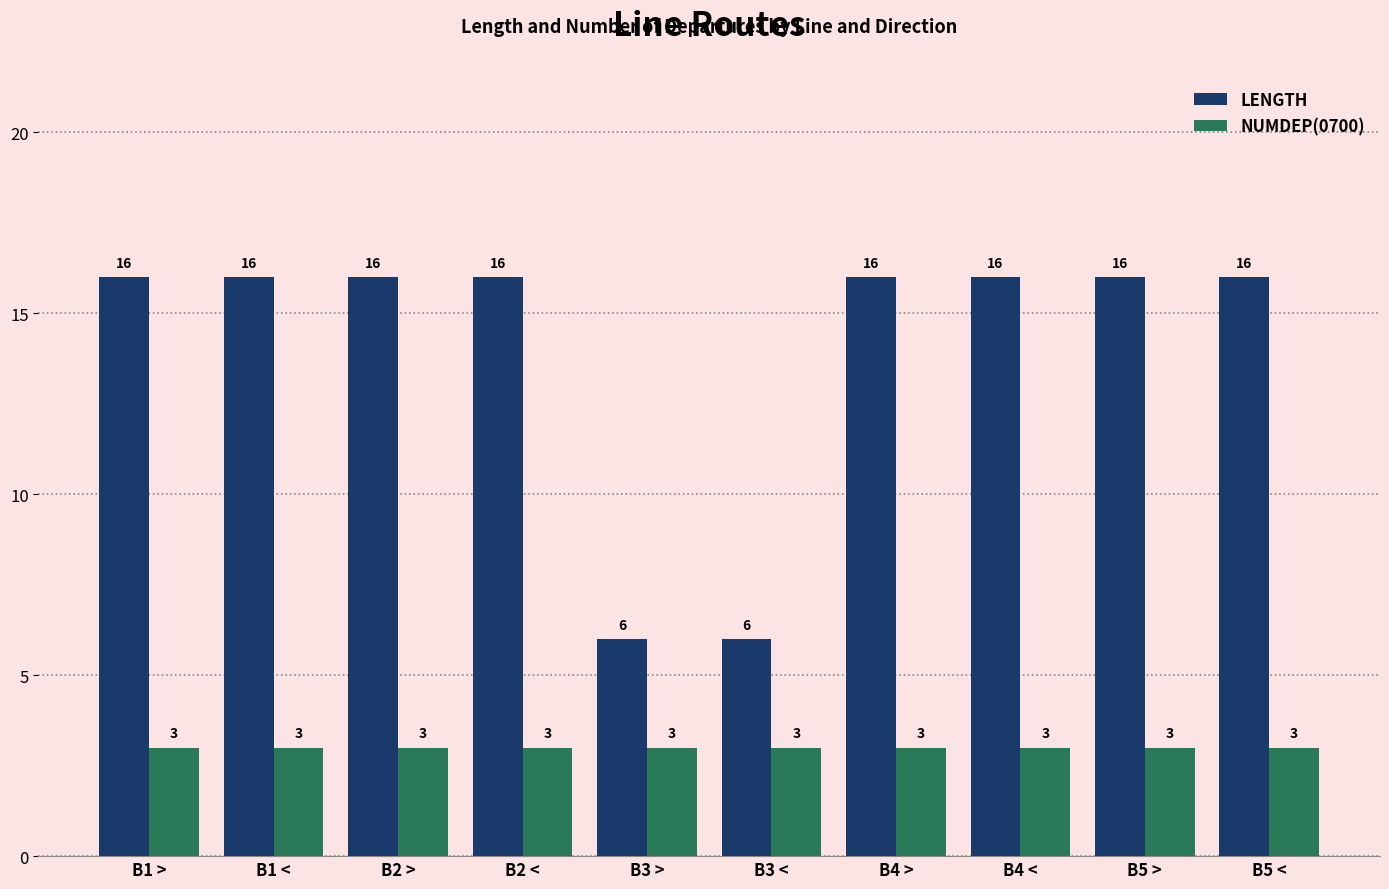

At B1 >, list the series in order from smallest to largest.

NUMDEP(0700), LENGTH